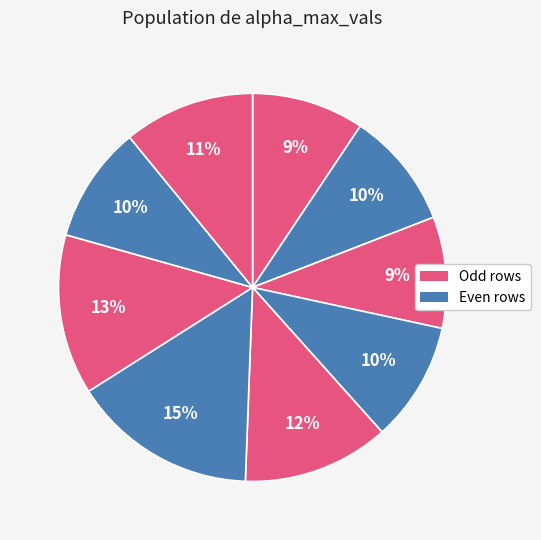

Which slice is the largest?

5